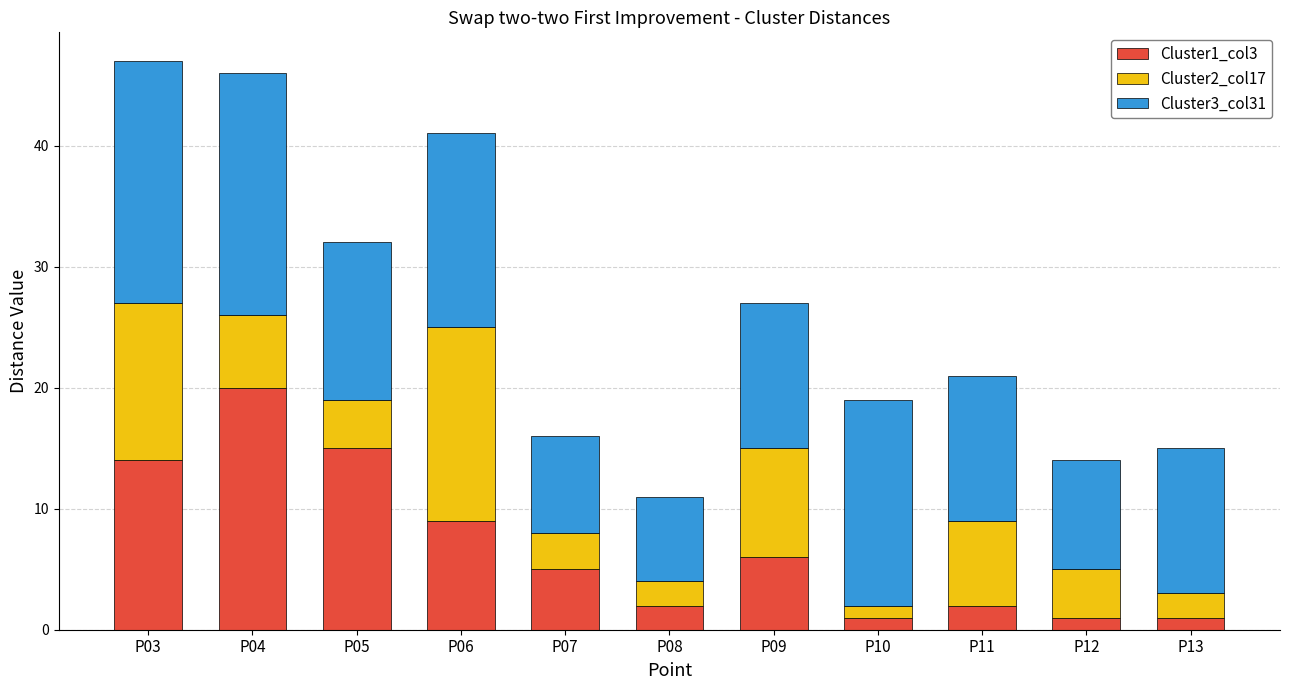

True or false: Cluster1_col3 has a value of 9 at P09.

False